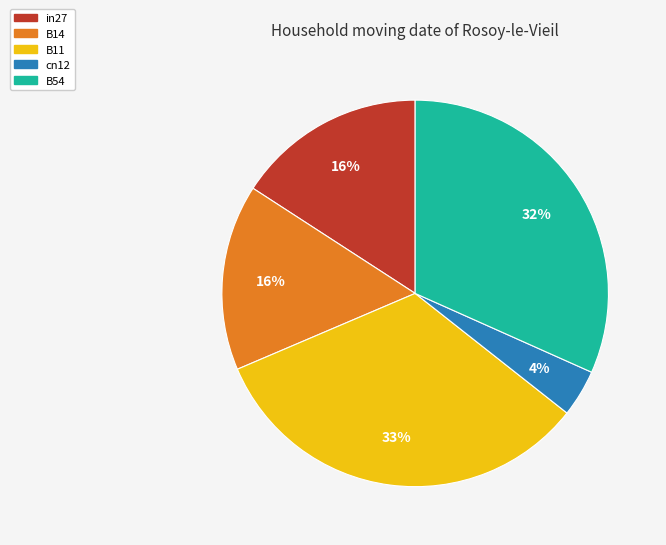

Is there a majority slice in this chart?

No